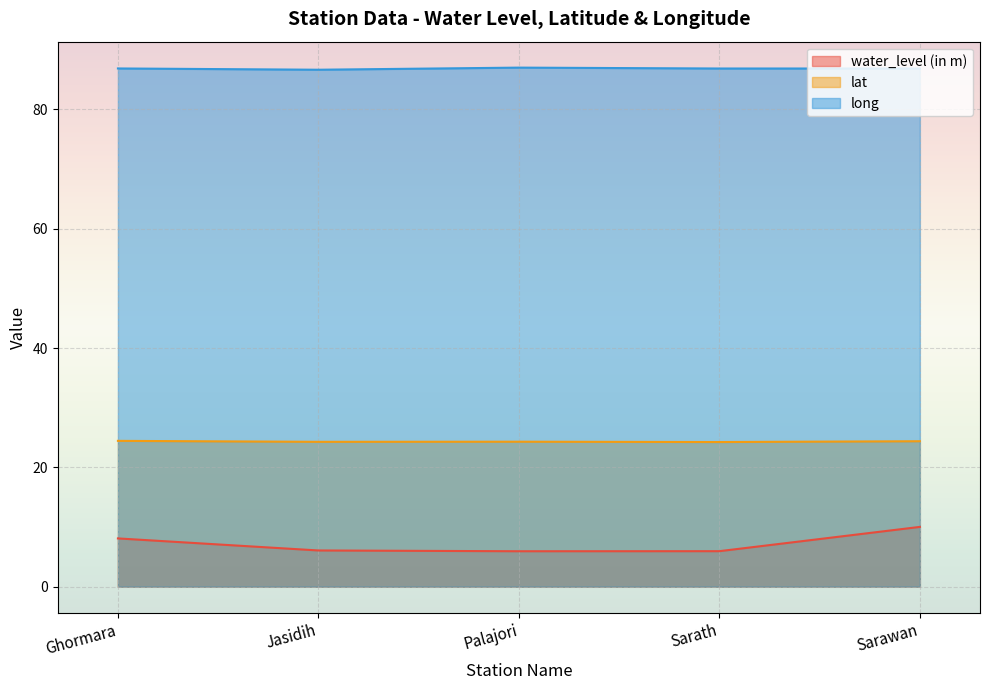

True or false: water_level (in m) has a value of 5.0 at Sarawan.

False